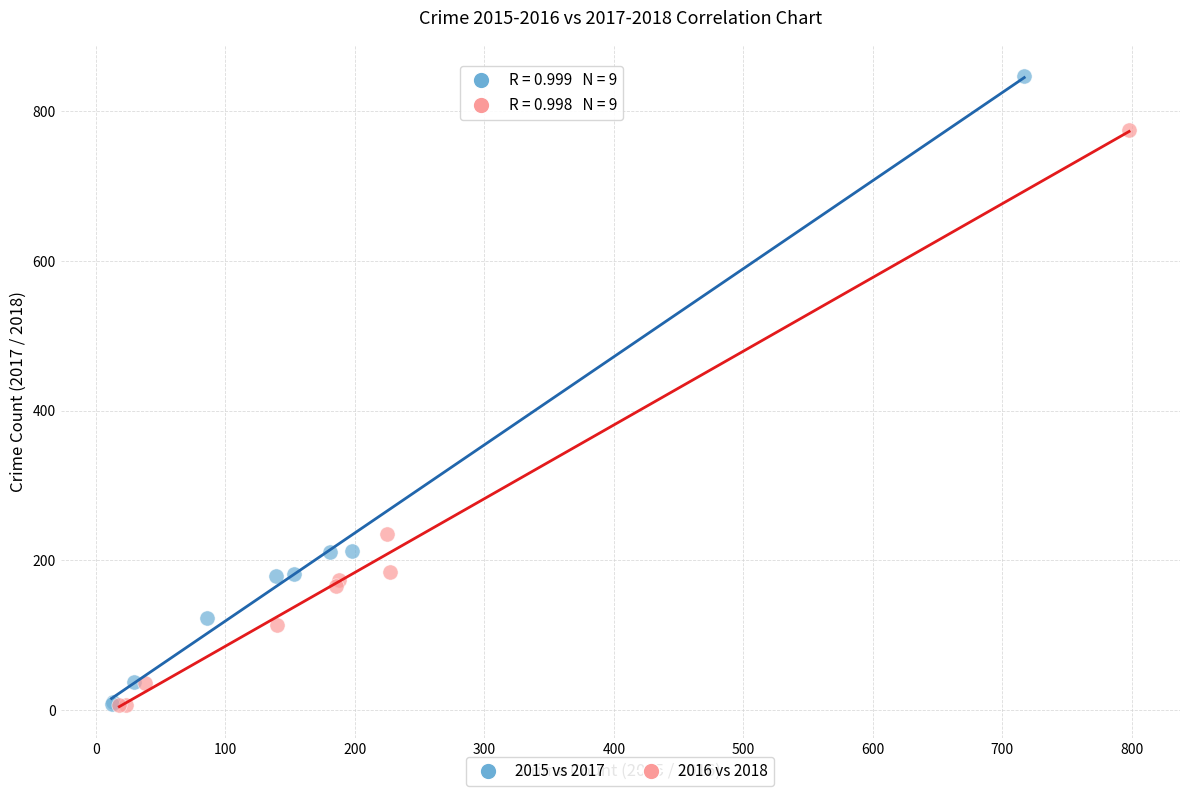

What are all the series names shown in the legend?

2015 vs 2017, 2016 vs 2018